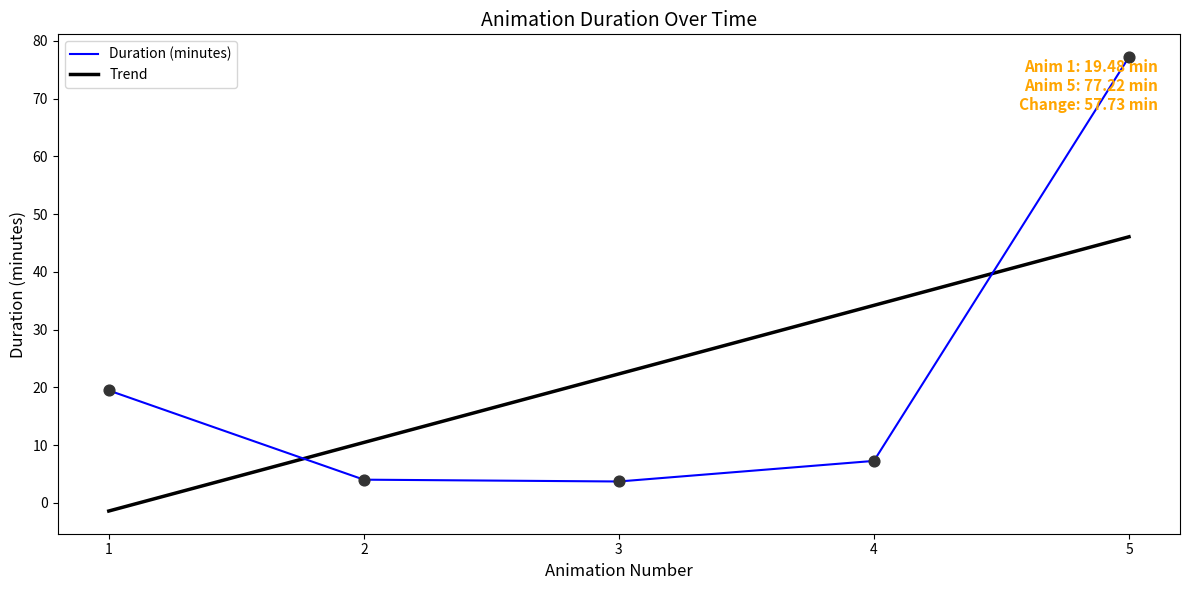

What are all the series names shown in the legend?

Duration (minutes), Trend